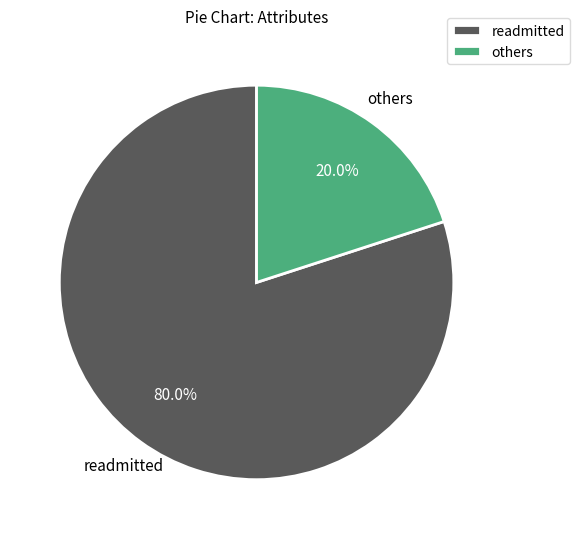

Is readmitted the majority of the pie?

Yes